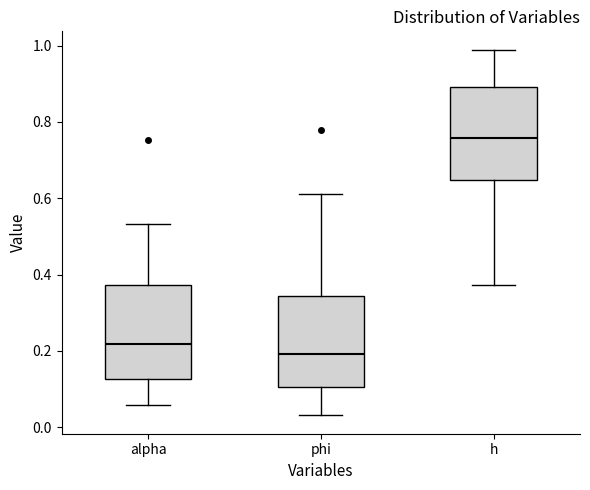

Where does the lower whisker of the box for h end on the y-axis? The values are not printed on the chart, so give them approximately, as read against the axis.

0.38